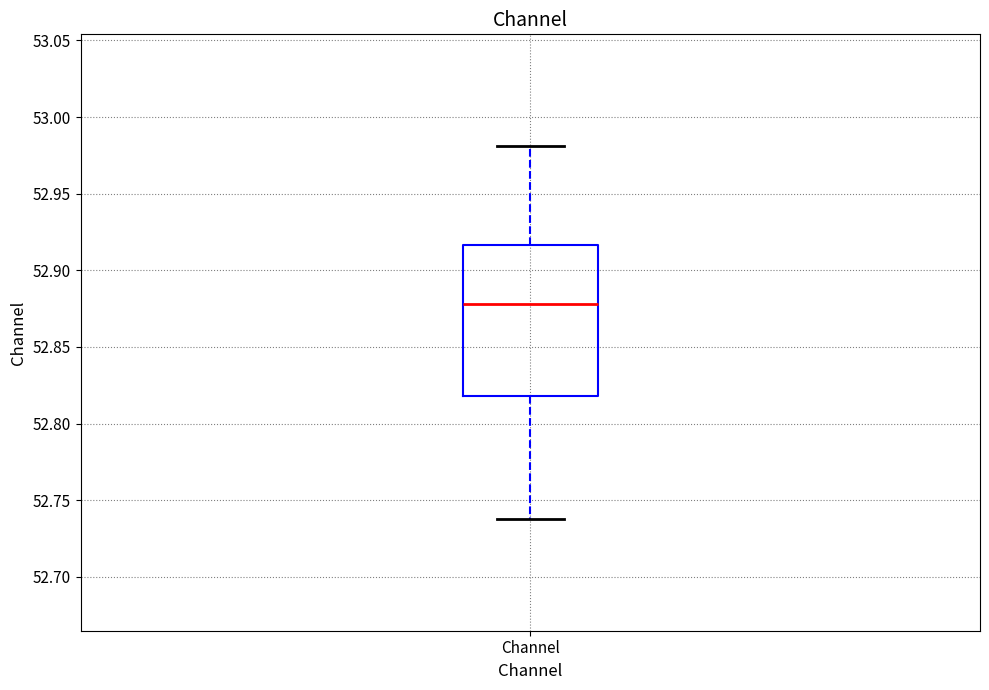

Read this box plot against the y-axis: the position of the median line, the range covered by the box, and the ends of both whiskers. The values are not printed on the chart, so give them approximately, as read against the axis.

median 52.880, box 52.820 to 52.915, whiskers 52.740 to 52.980